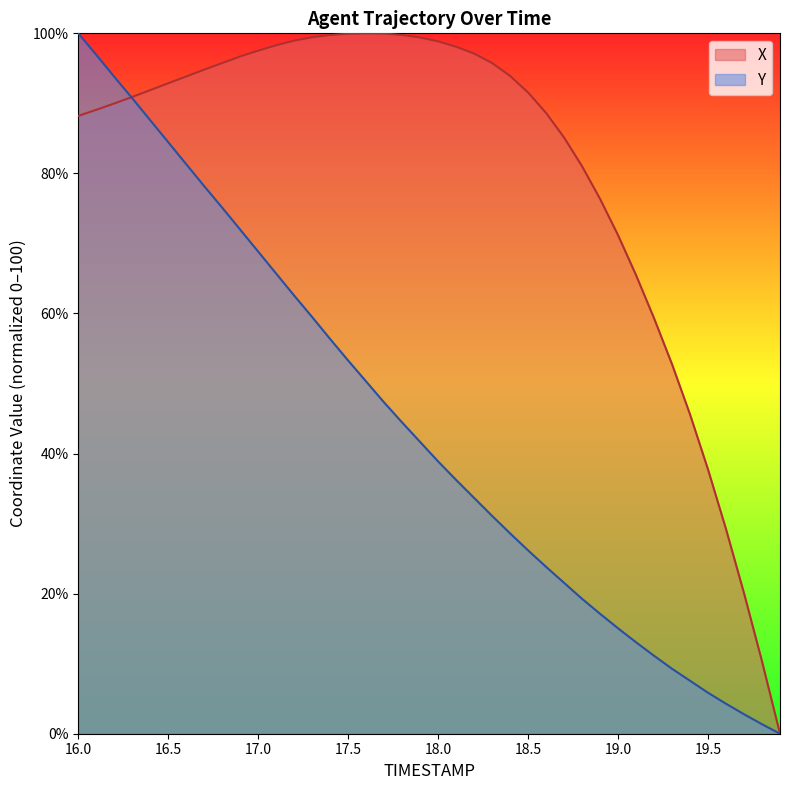

What are all the series names shown in the legend?

X, Y